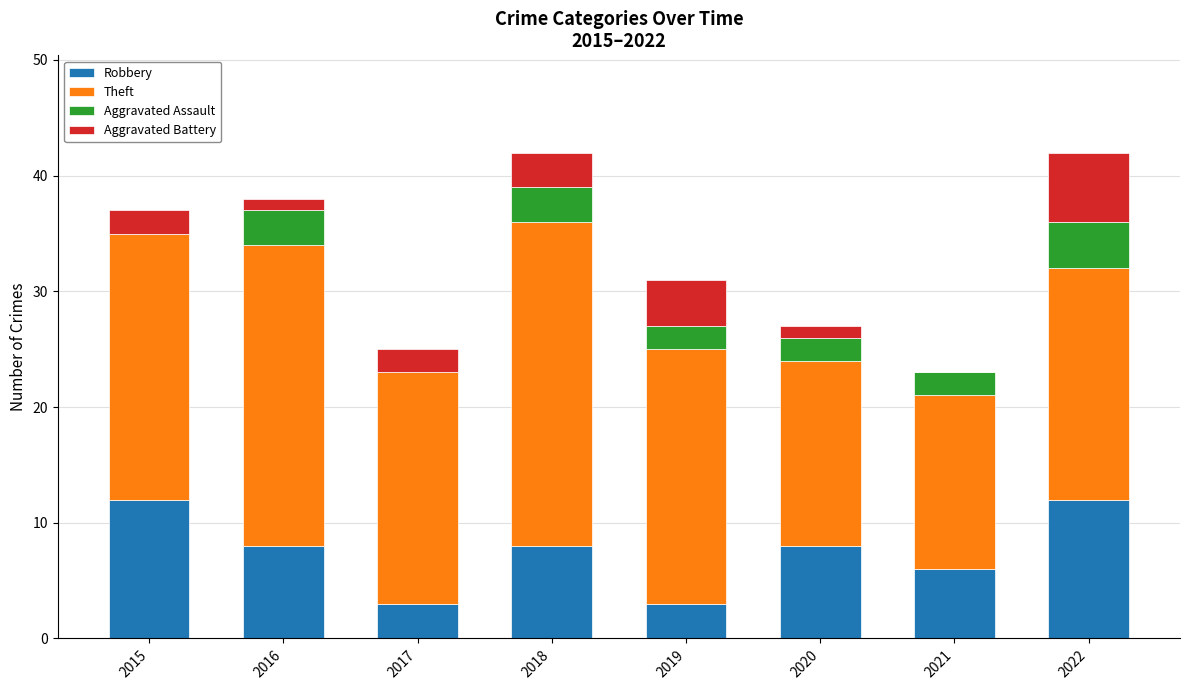

What are all the series names shown in the legend?

Robbery, Theft, Aggravated Assault, Aggravated Battery